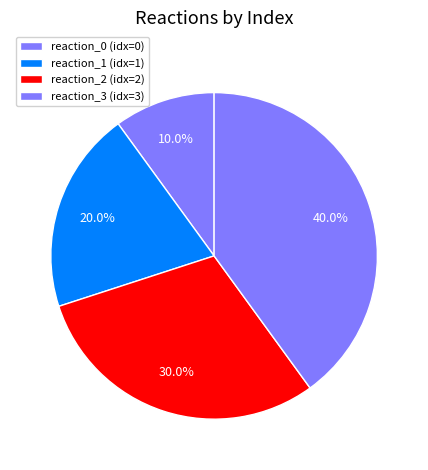

Count the number of slices in the pie.

4